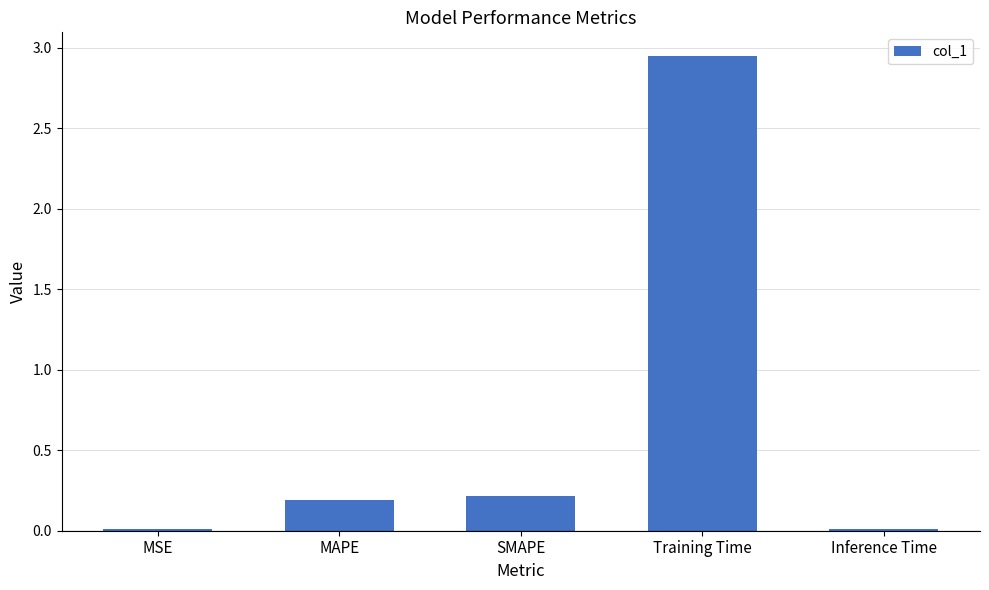

What is the sum of the values at MAPE and SMAPE?

0.4